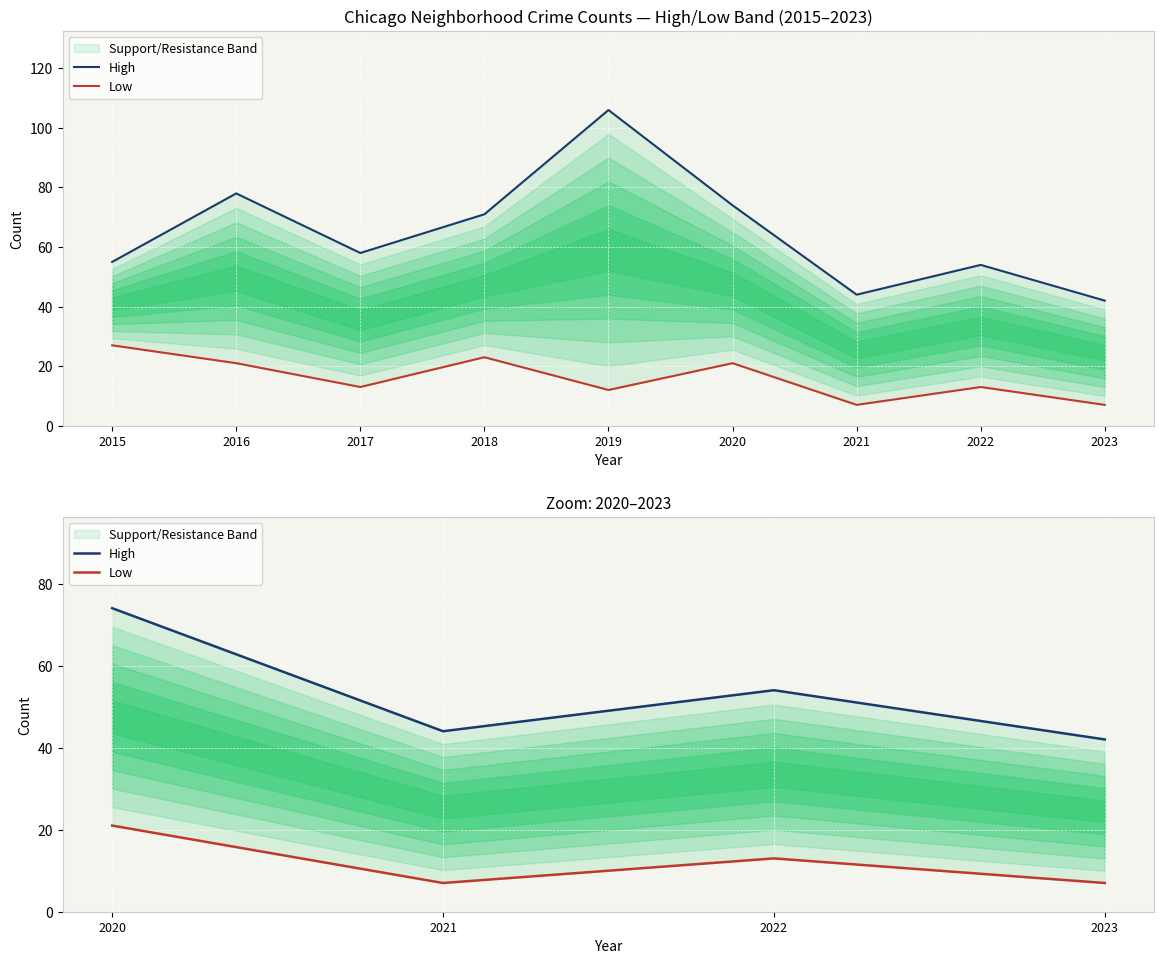

The value of High at 2020 is 102. True or false?

False